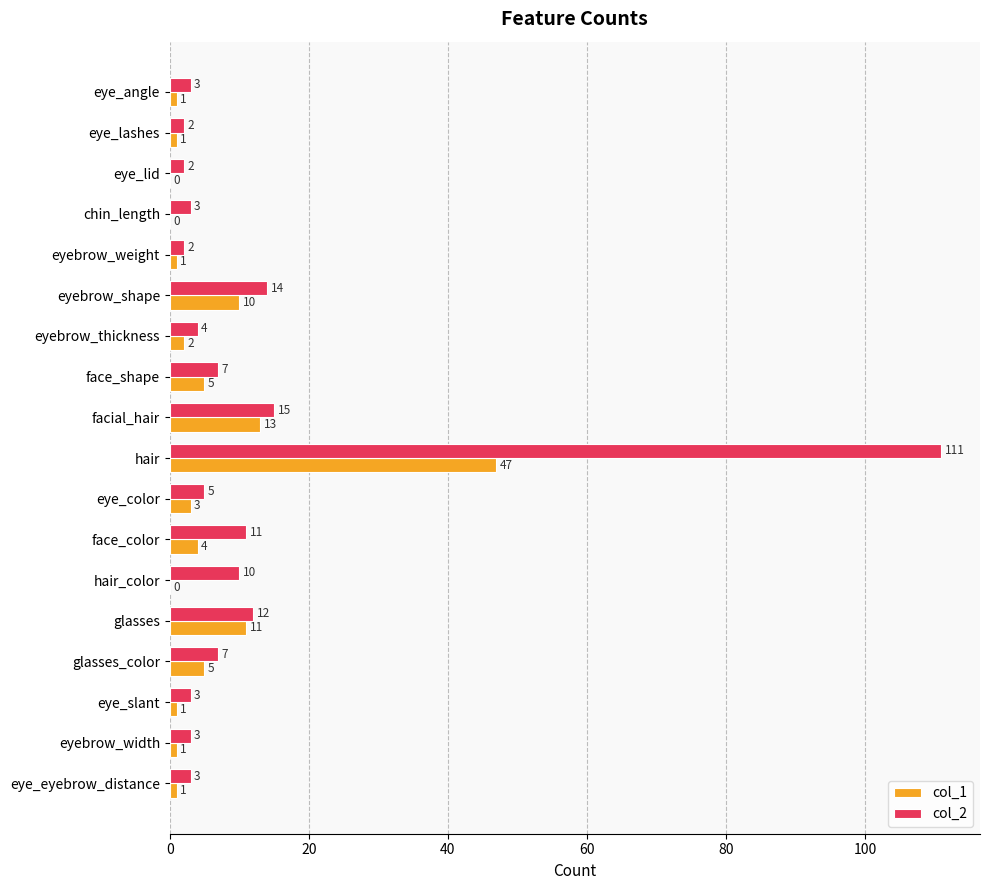

At which label is col_1 closest to 23?

facial_hair